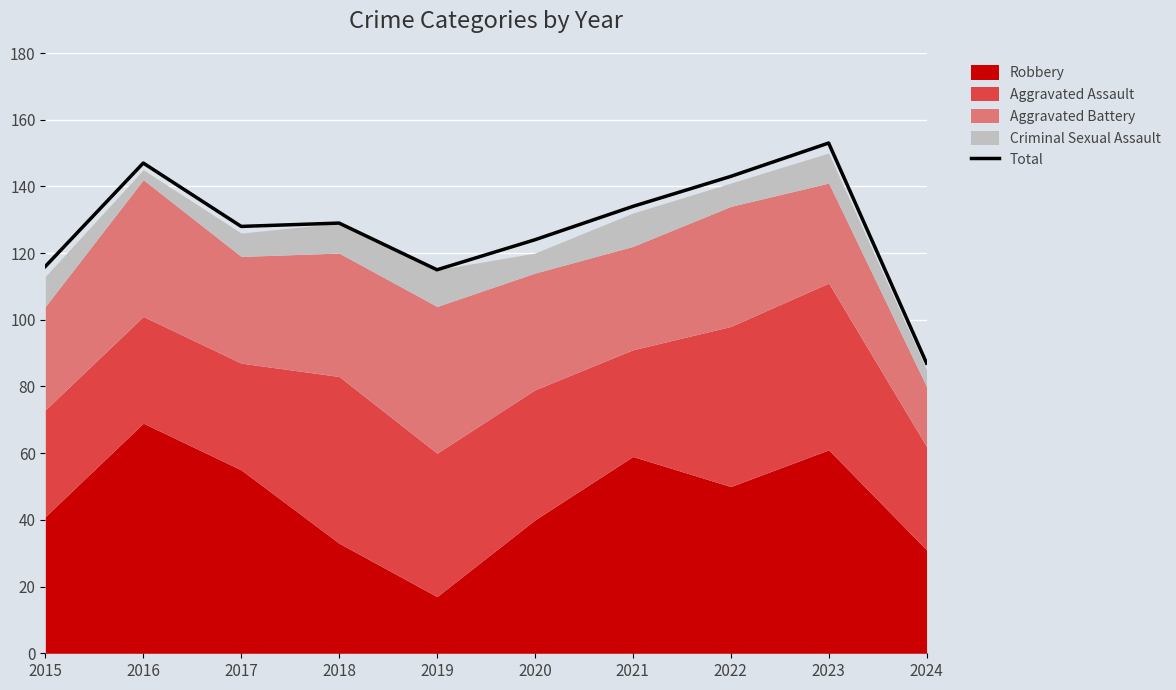

True or false: the data shows 87 at 2024.

True